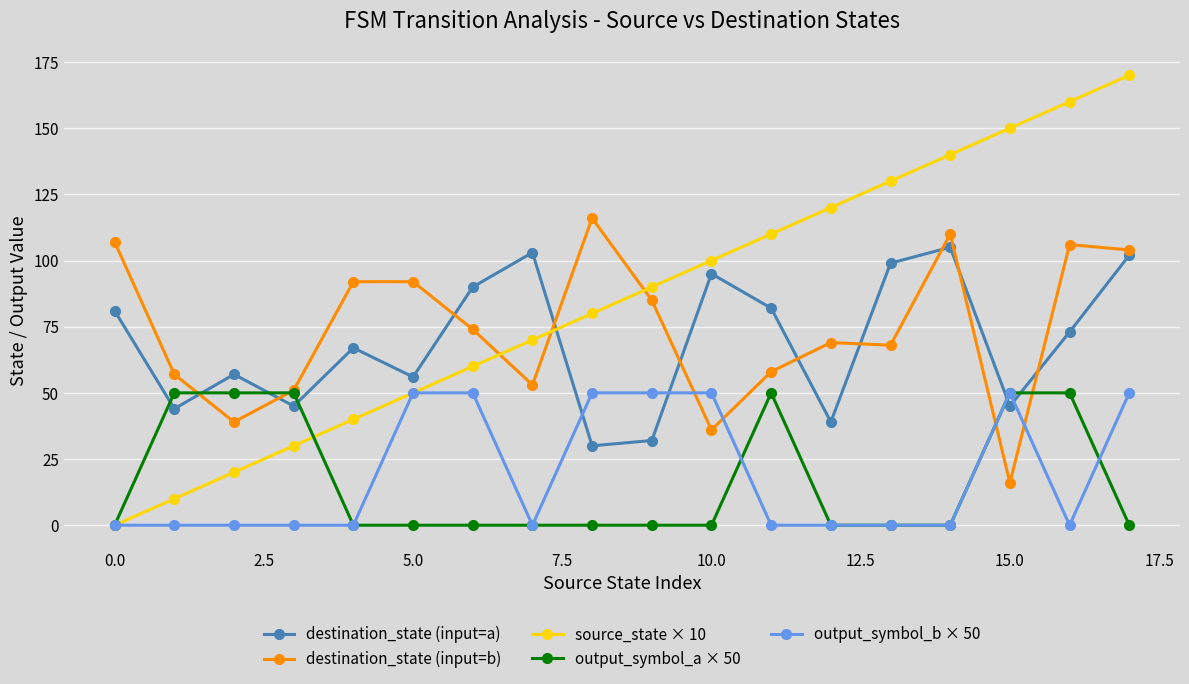

True or false: destination_state (input=b) and destination_state (input=a) intersect in this chart.

True